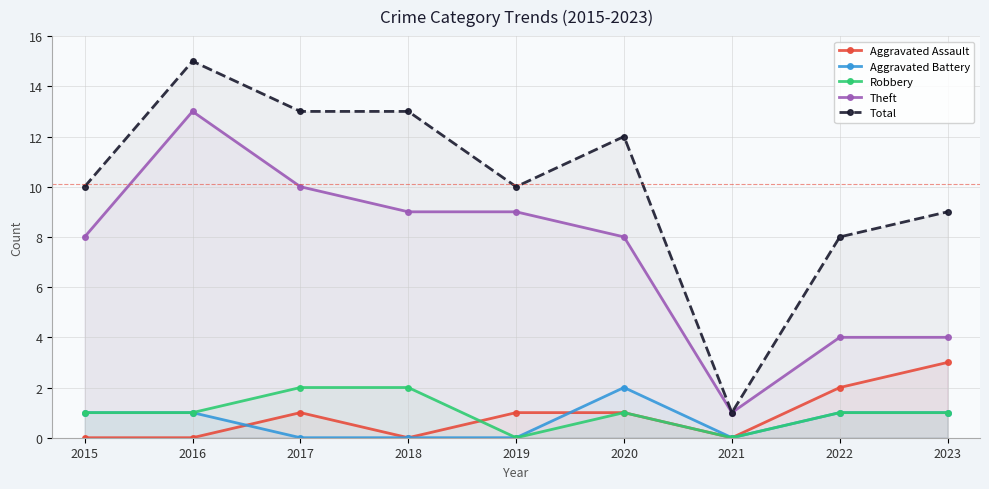

Reading left to right, what are all the values shown in this chart?

Aggravated Assault: 2015=0	2016=0	2017=1	2018=0	2019=1	2020=1	2021=0	2022=2	2023=3
Aggravated Battery: 2015=1	2016=1	2017=0	2018=0	2019=0	2020=2	2021=0	2022=1	2023=1
Robbery: 2015=1	2016=1	2017=2	2018=2	2019=0	2020=1	2021=0	2022=1	2023=1
Theft: 2015=8	2016=13	2017=10	2018=9	2019=9	2020=8	2021=1	2022=4	2023=4
Total: 2015=10	2016=15	2017=13	2018=13	2019=10	2020=12	2021=1	2022=8	2023=9